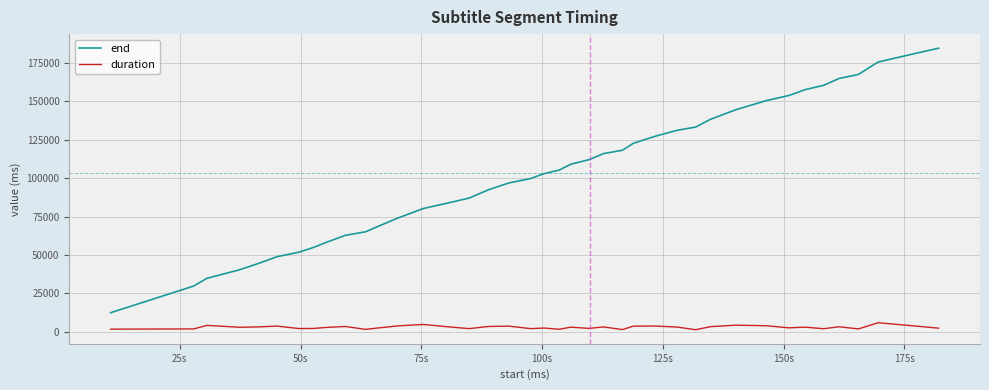

How many distinct data groups are displayed?

2